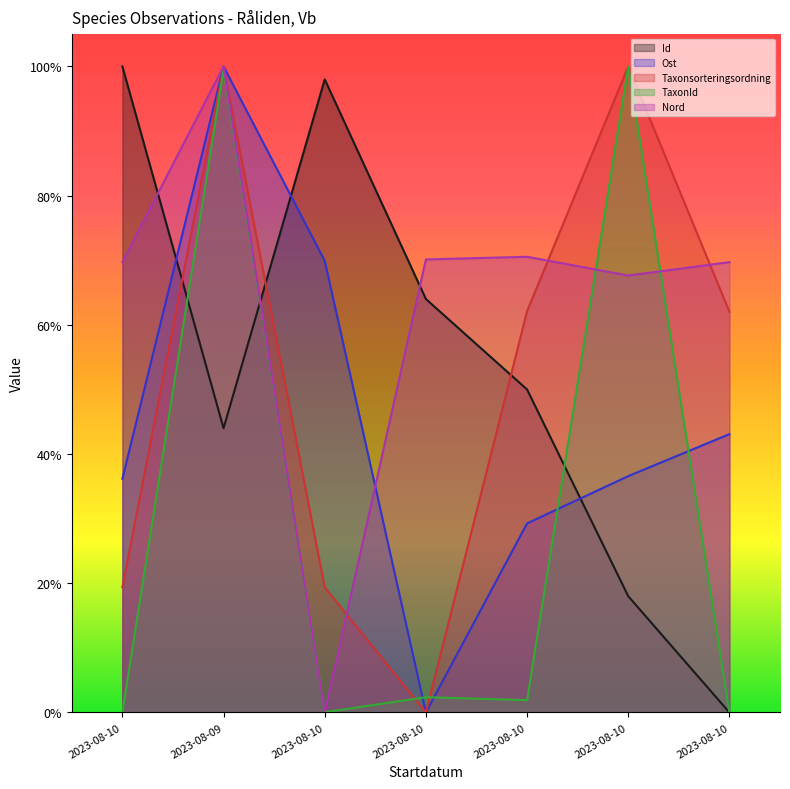

What is the sum of the Taxonsorteringsordning values at 2023-08-10 and 2023-08-10?

0.6